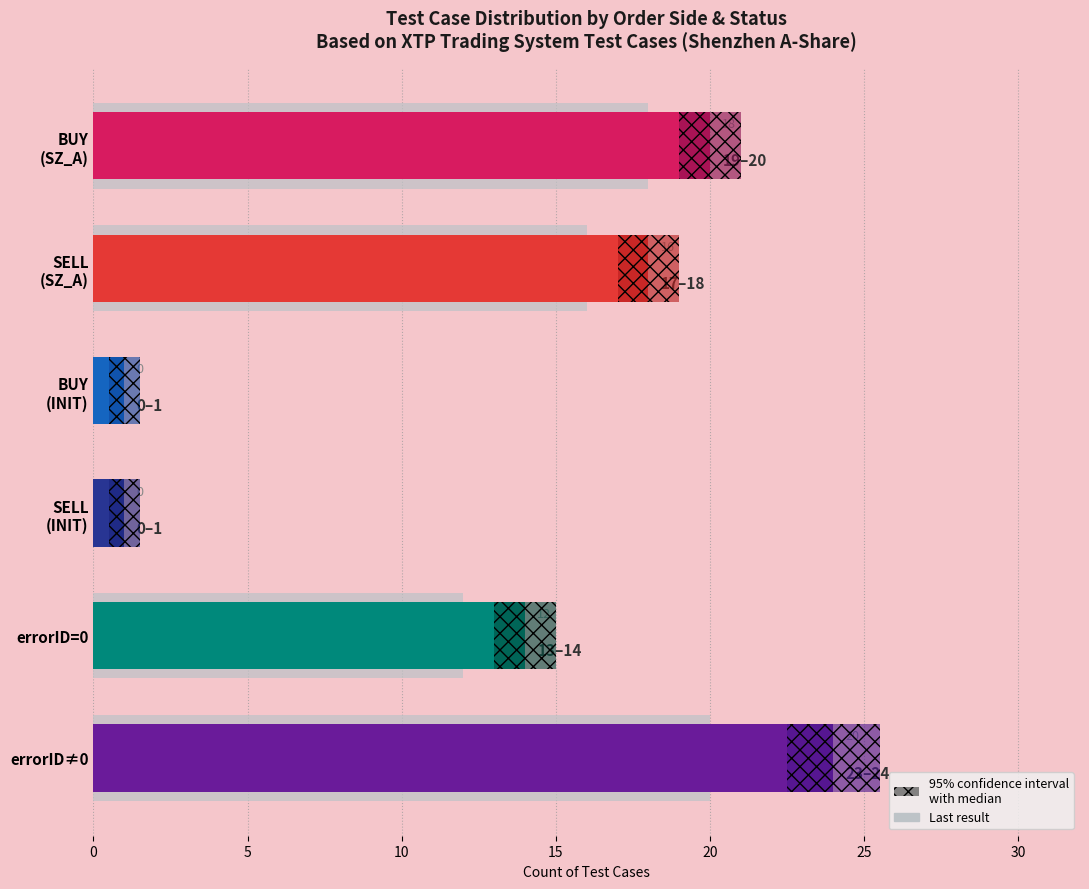

True or false: the data shows 12 at errorID=0.

True